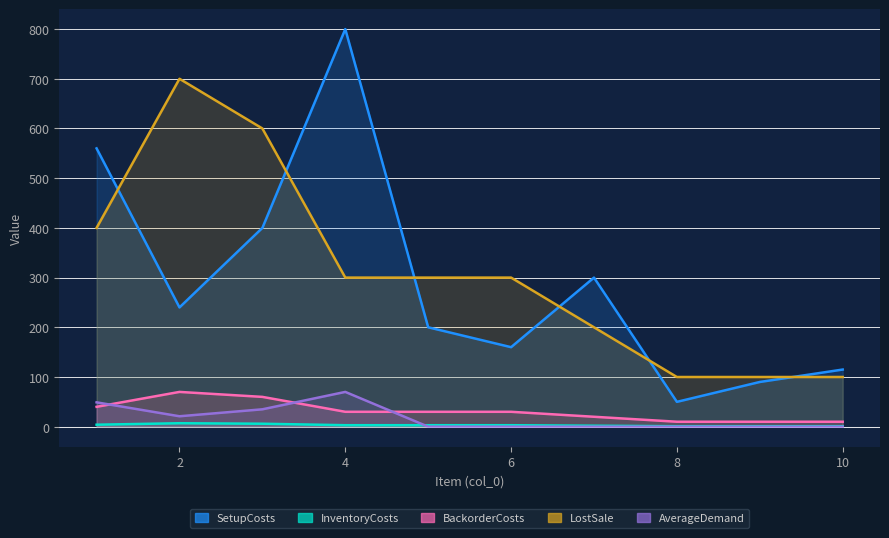

What is the difference between the maximum and second lowest values in the SetupCosts series?

710